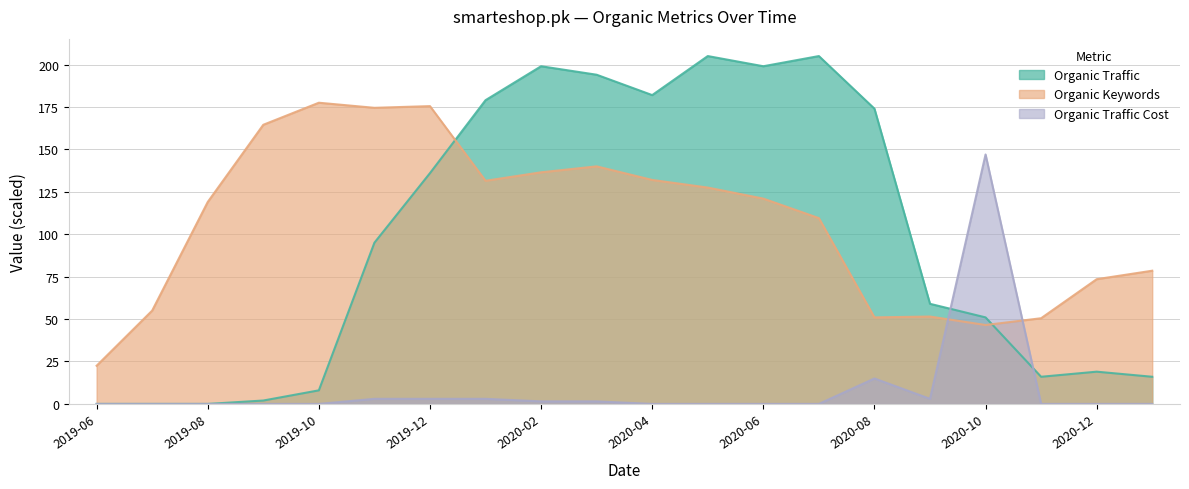

What is the approximate value of Organic Keywords at 2020-01?

131.5